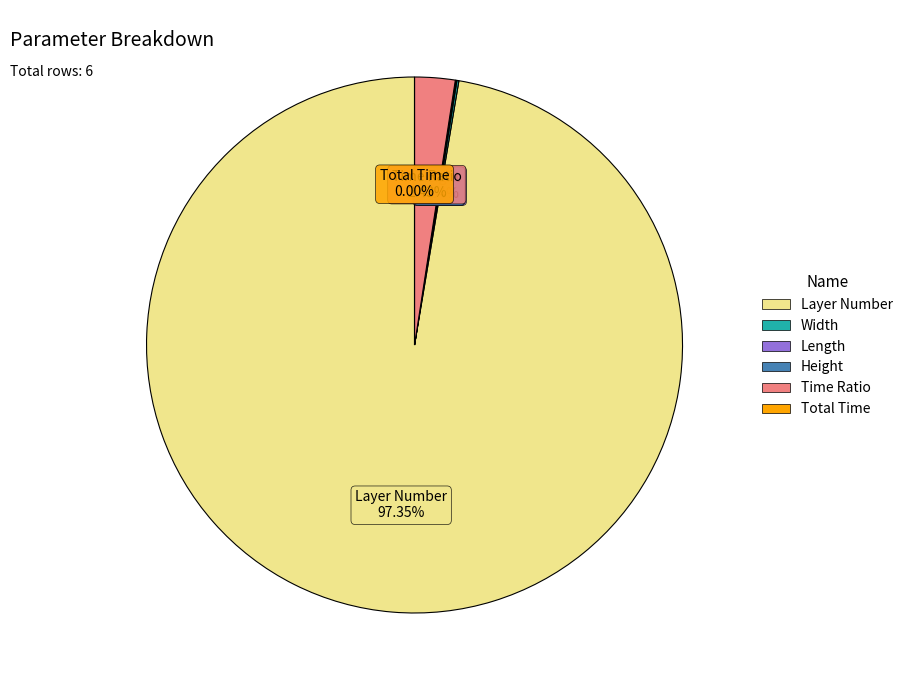

What is the majority slice?

Layer Number